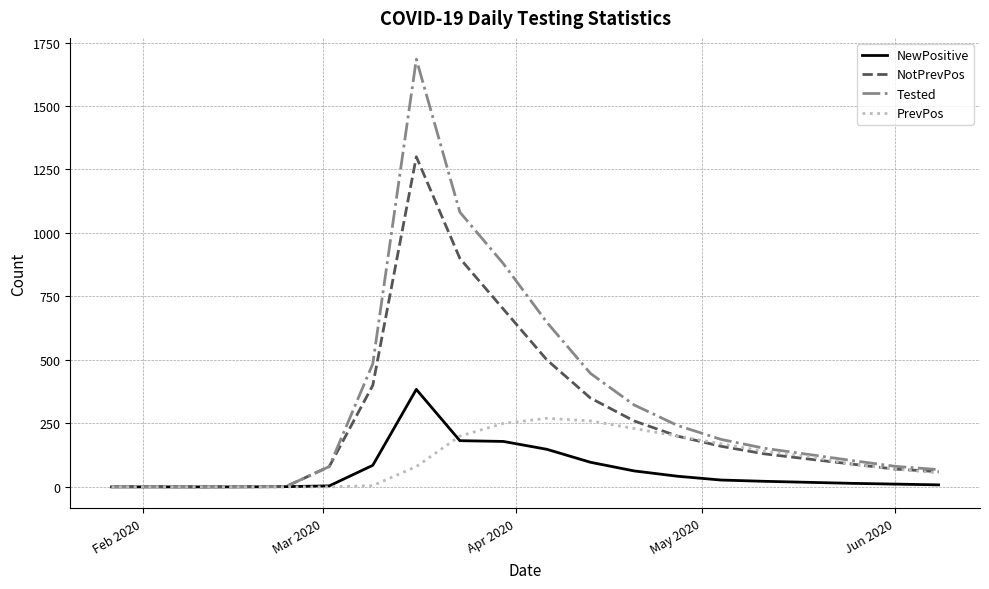

List the series in order of their peak value, lowest first.

PrevPos, NewPositive, NotPrevPos, Tested